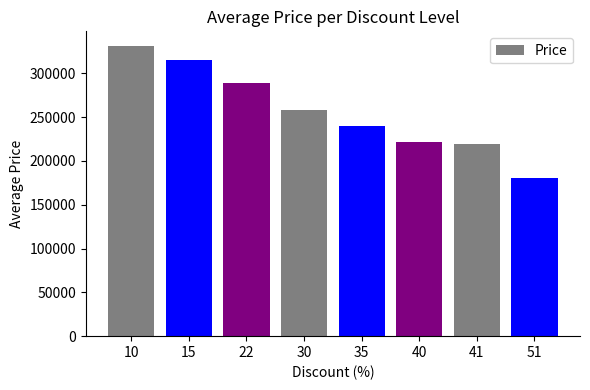

What is the average value?

256653